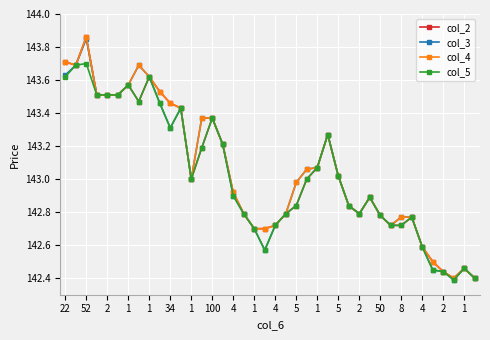

True or false: col_5 has more than 1 interior local peaks.

True